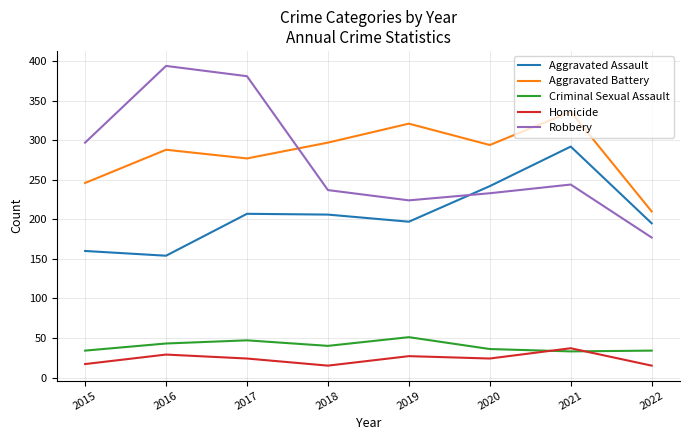

At how many categories does at least one series exceed 121?

8